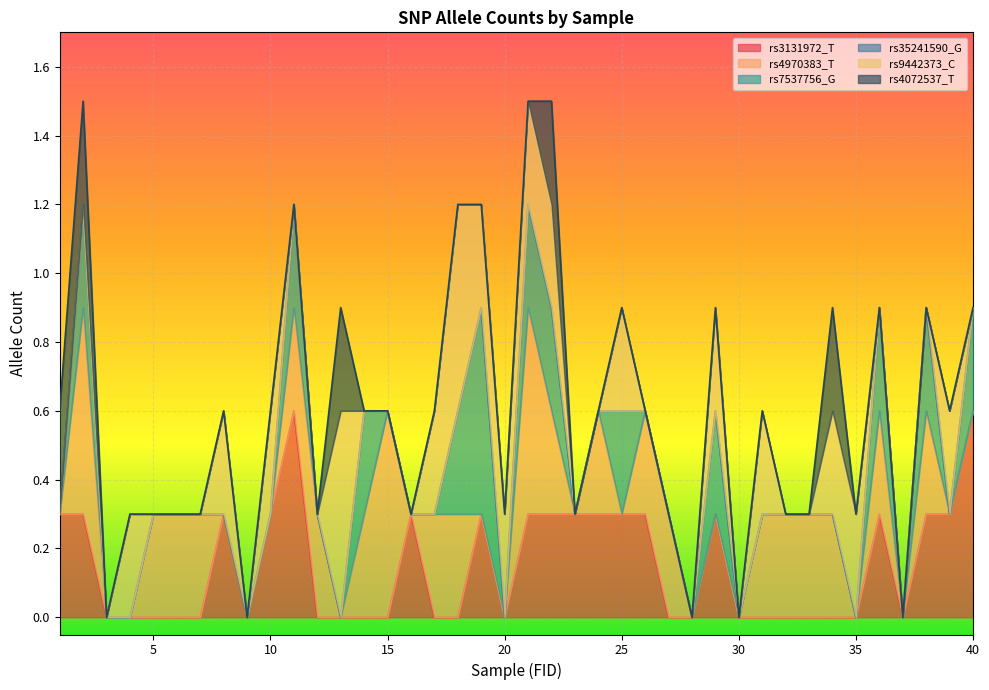

Which series changed the most between 16 and 38?

rs4970383_T